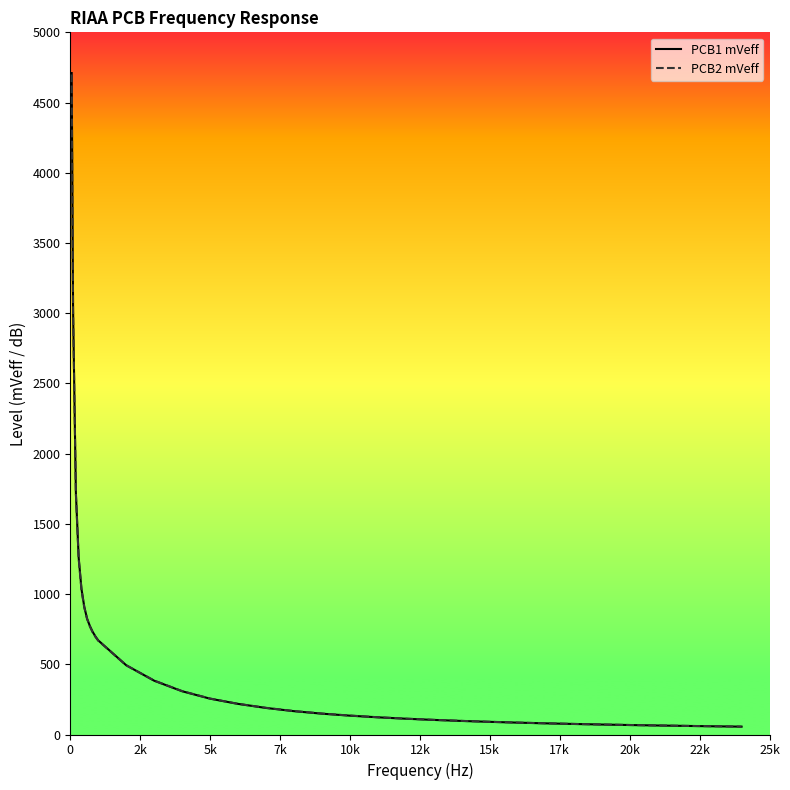

What is the maximum value shown in the chart?

4710.0